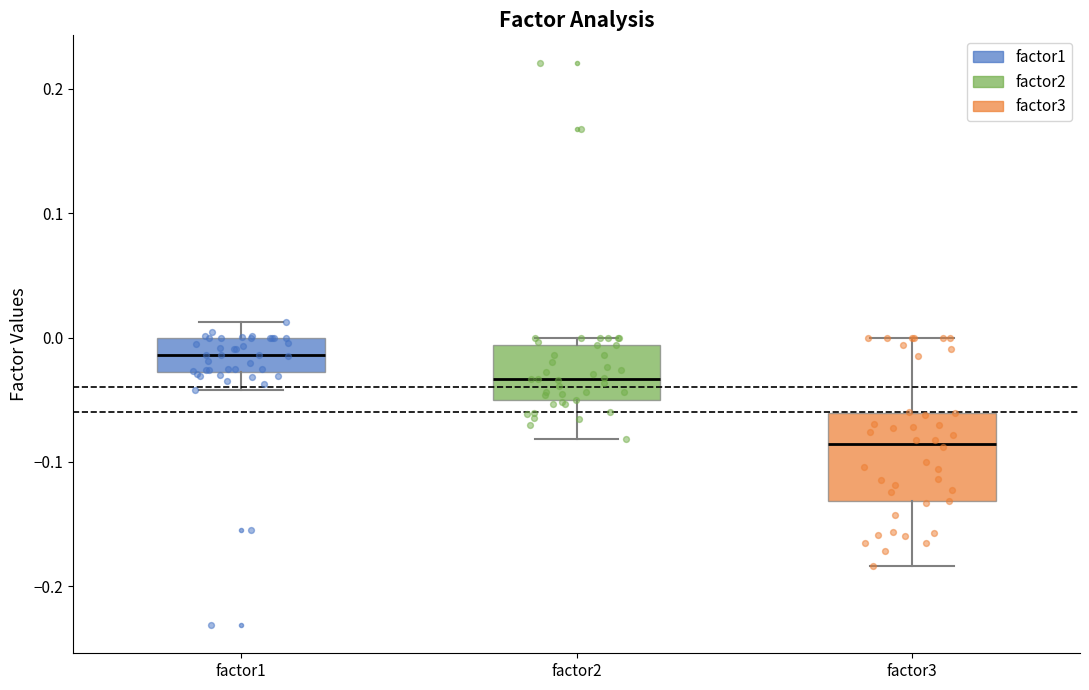

Reading left to right, read every box against the y-axis: the position of its median line, the range the box covers, and the ends of its whiskers. The values are not printed on the chart, so give them approximately, as read against the axis.

factor1: median -0.01, box -0.03 to 0.00, whiskers -0.04 to 0.01
factor2: median -0.03, box -0.05 to -0.01, whiskers -0.08 to 0.00
factor3: median -0.09, box -0.13 to -0.06, whiskers -0.18 to 0.00